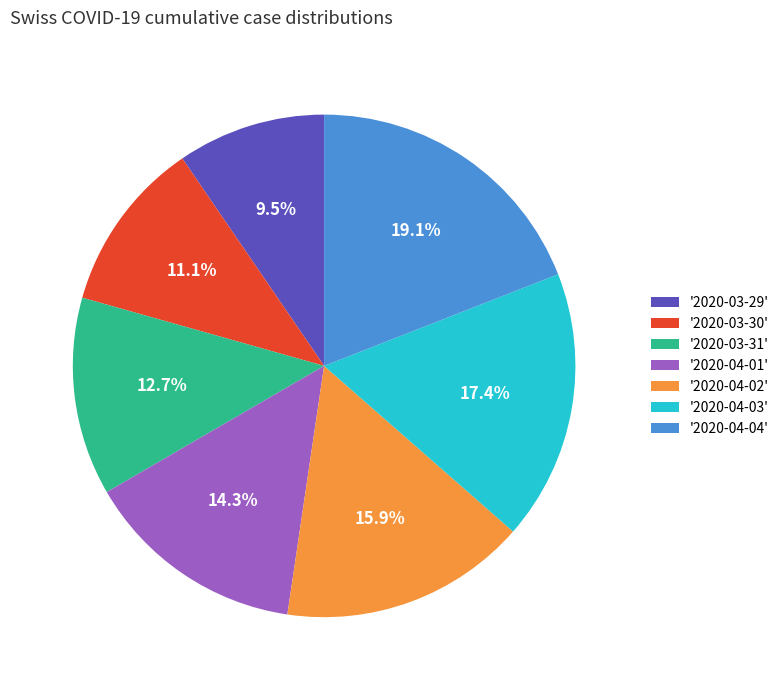

What portion of the pie excludes '2020-03-29'?

90.5%